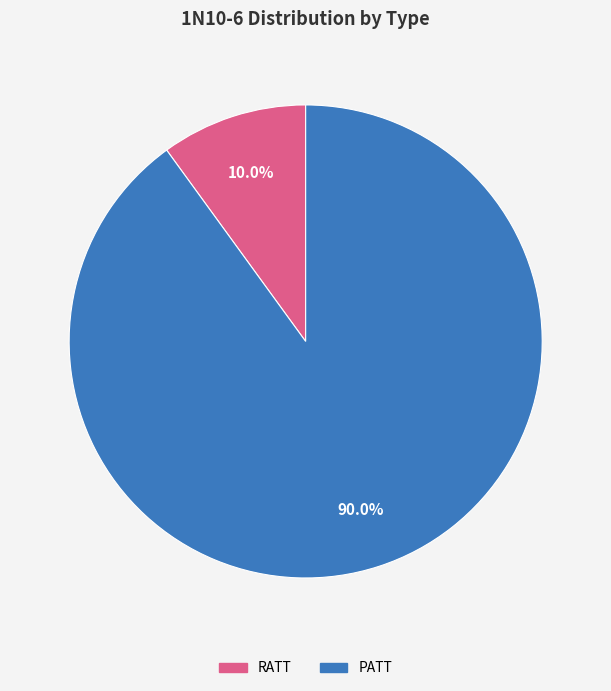

Which slice is the smallest?

RATT